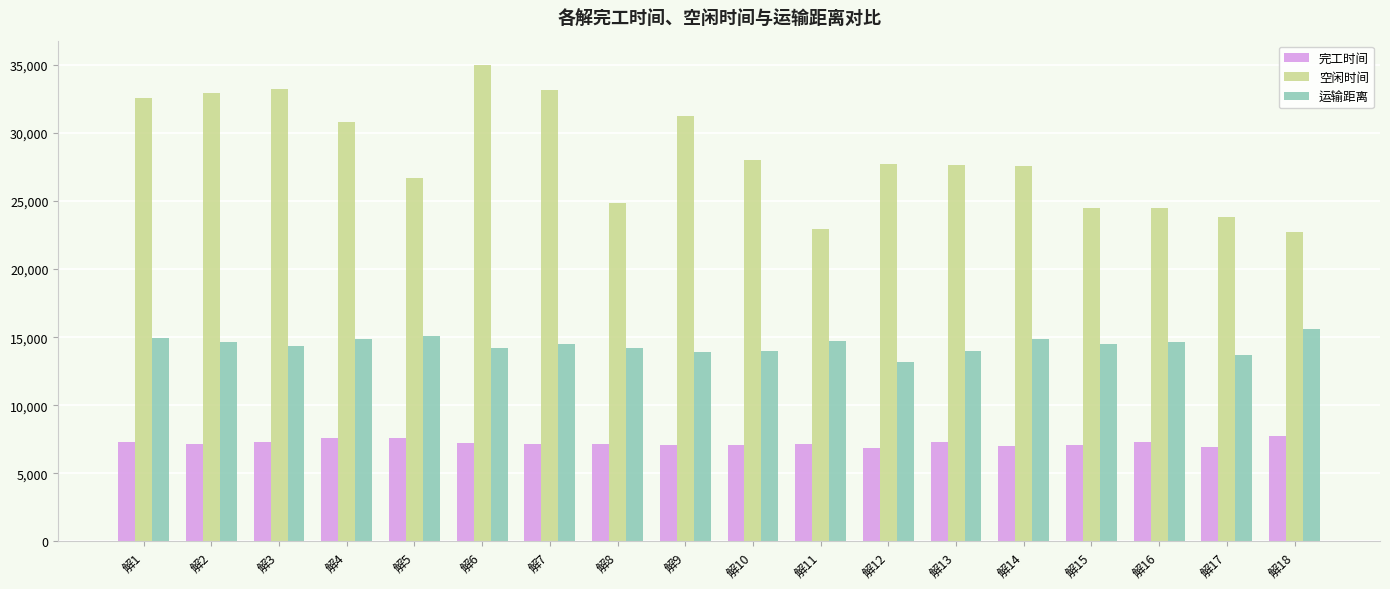

What is the total value across all series at 解15?

46084.5